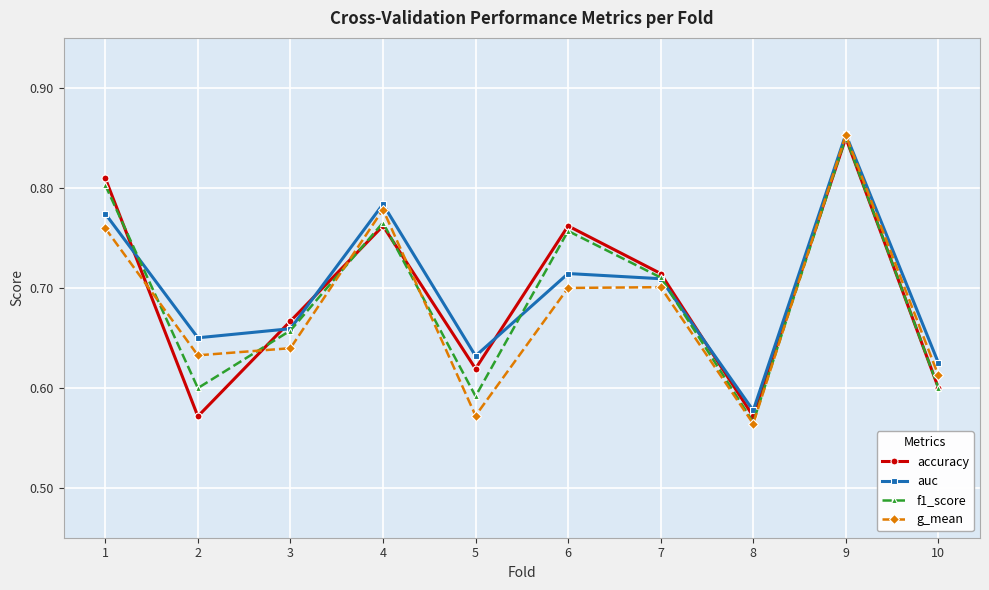

The value of f1_score at 2 is 0.6. True or false?

True